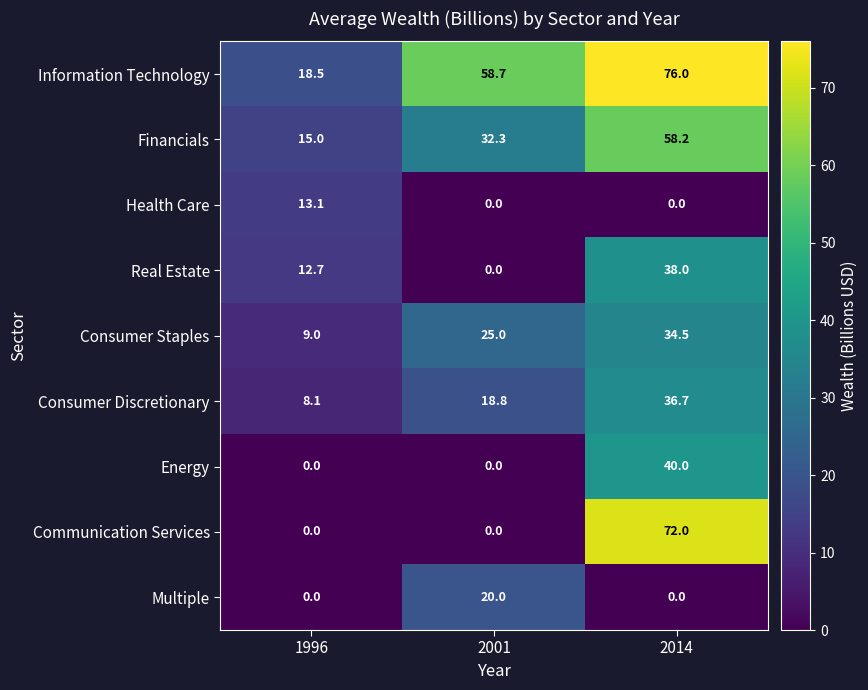

How many series are shown in this chart?

9